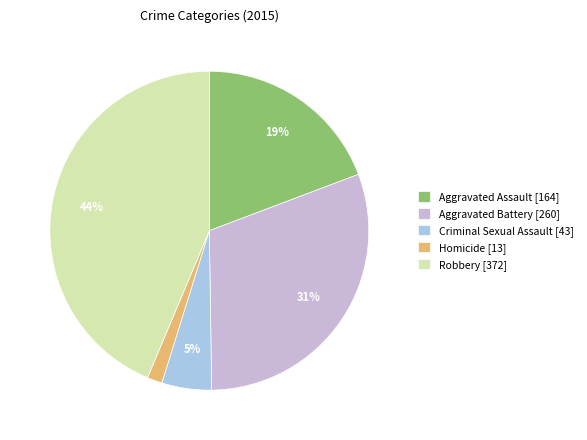

To the nearest percent, what is the difference between the Aggravated Assault and Criminal Sexual Assault slice percentages?

14%